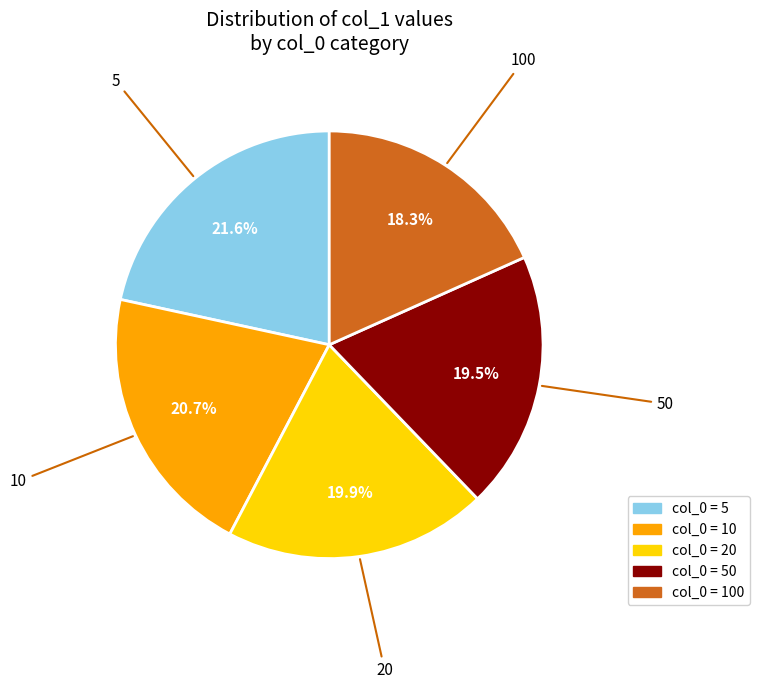

How many segments does this pie chart have?

5